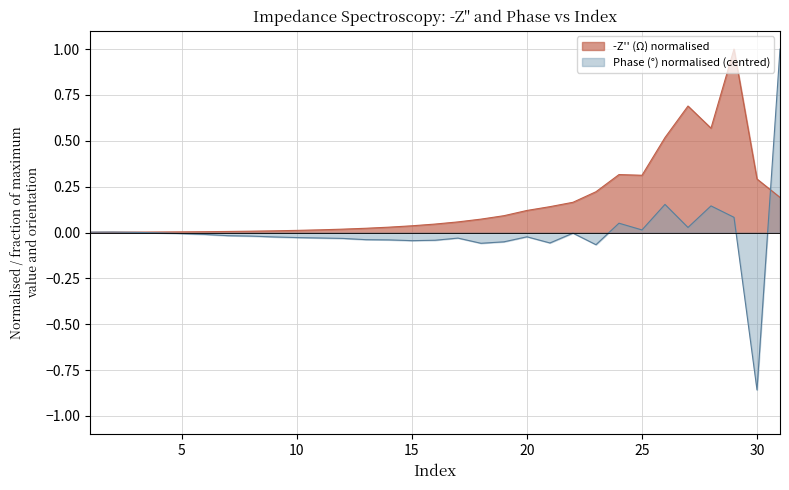

Between 30 and 31, which series saw the biggest shift?

Phase (°)